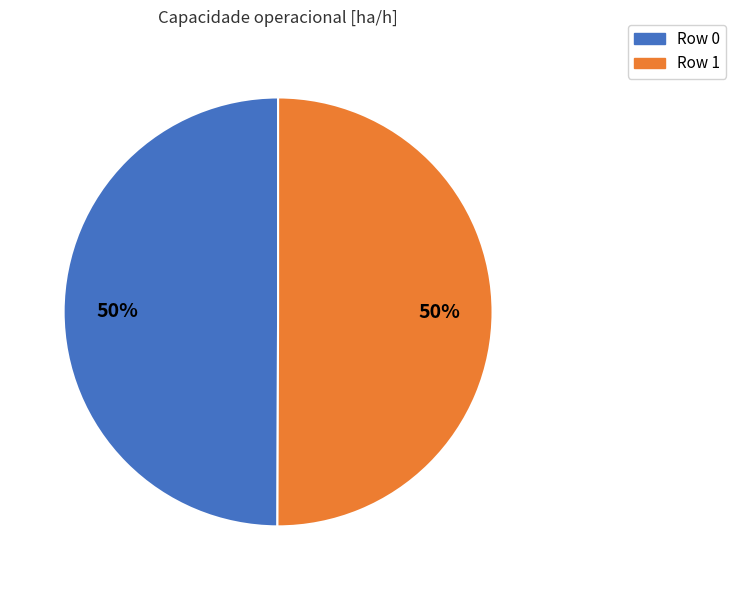

True or false: Row 0 accounts for 38% of the total.

False